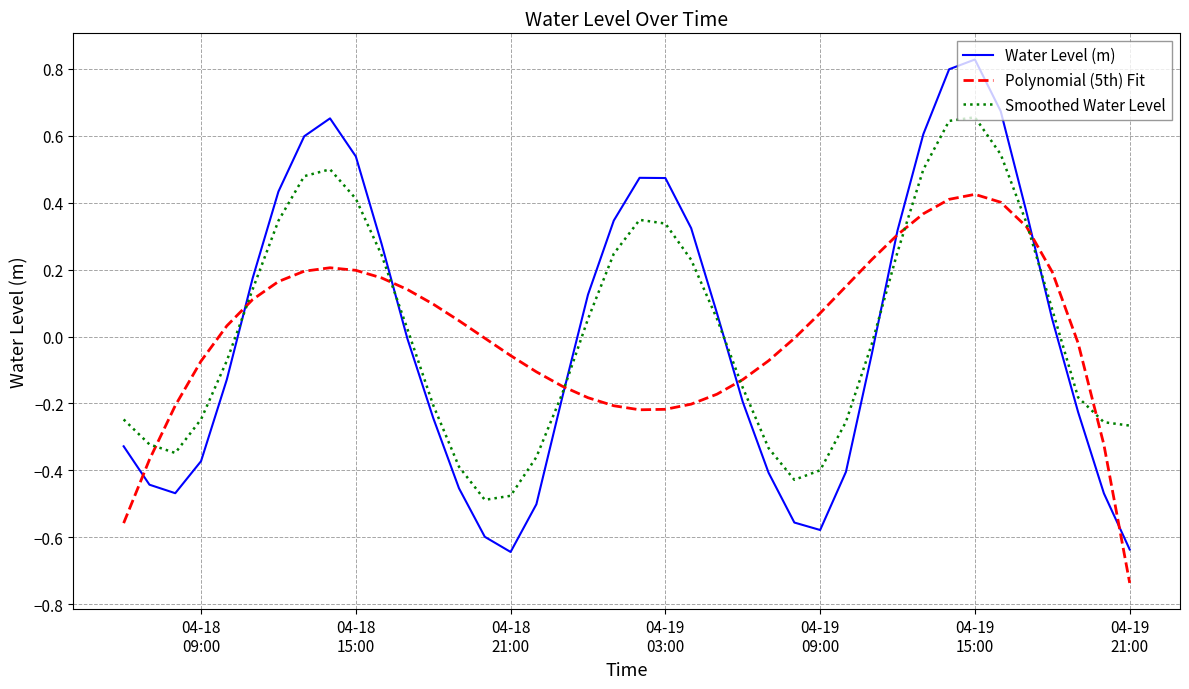

Which series has the largest range (max minus min)?

Water Level (m)